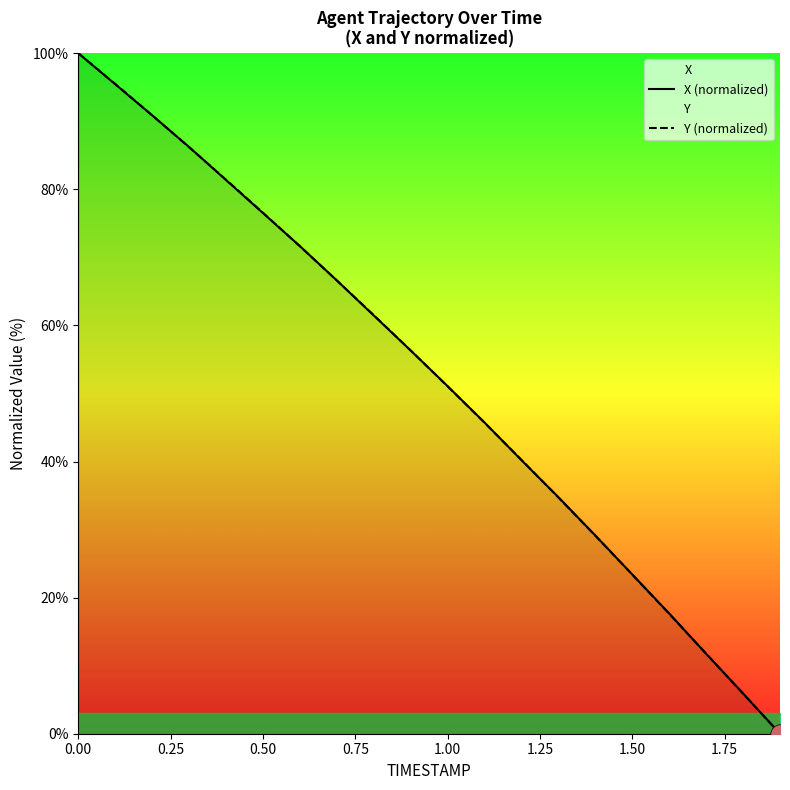

Where is X (normalized) nearest to the value 50?

1.00